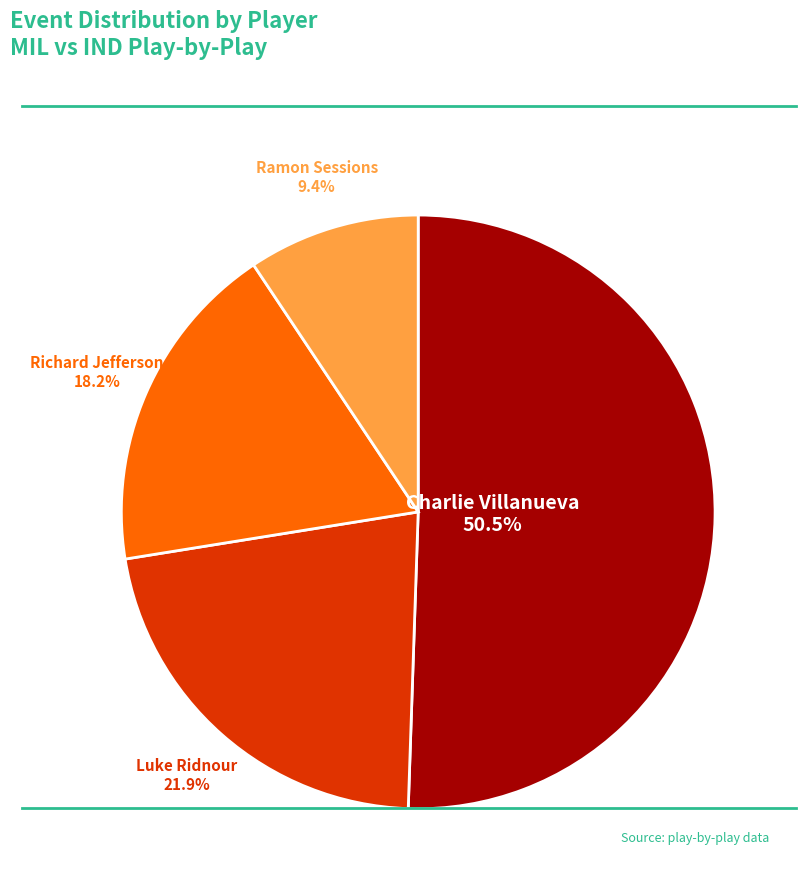

Is there any slice that represents more than half of the pie?

Yes